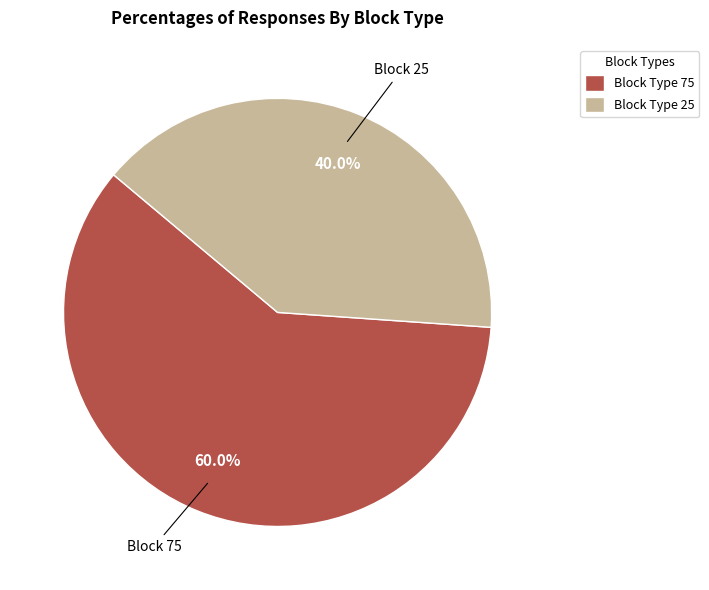

Is the sum of Block Type 75 and Block Type 25 greater than half?

Yes